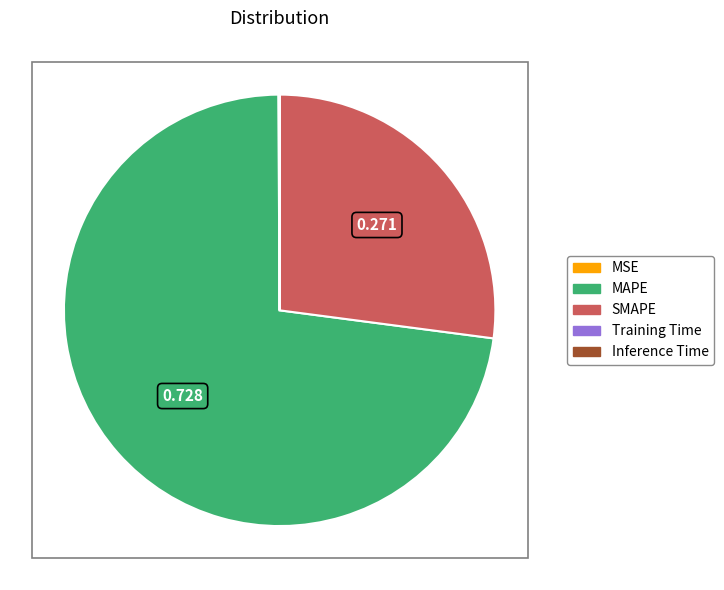

Which has a higher value, SMAPE or MAPE?

MAPE